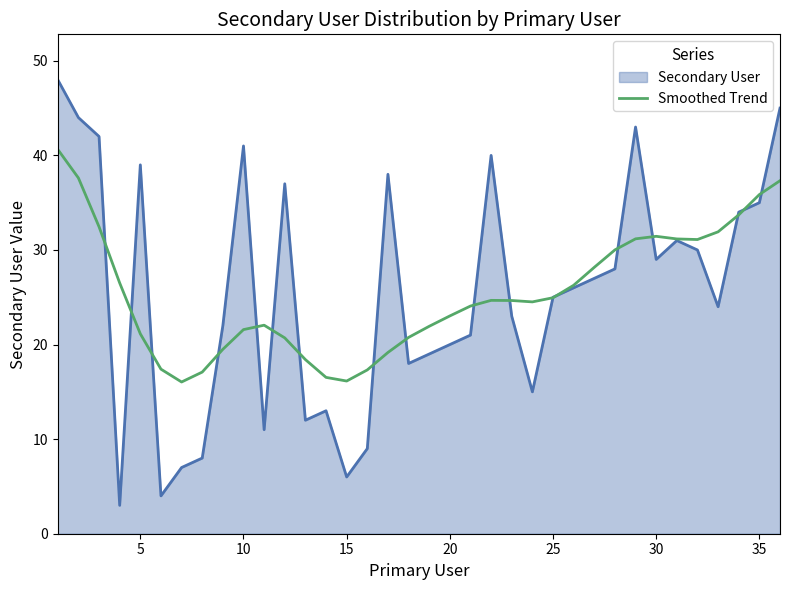

Rank the series by their maximum value, from lowest to highest.

Smoothed Trend, Secondary User